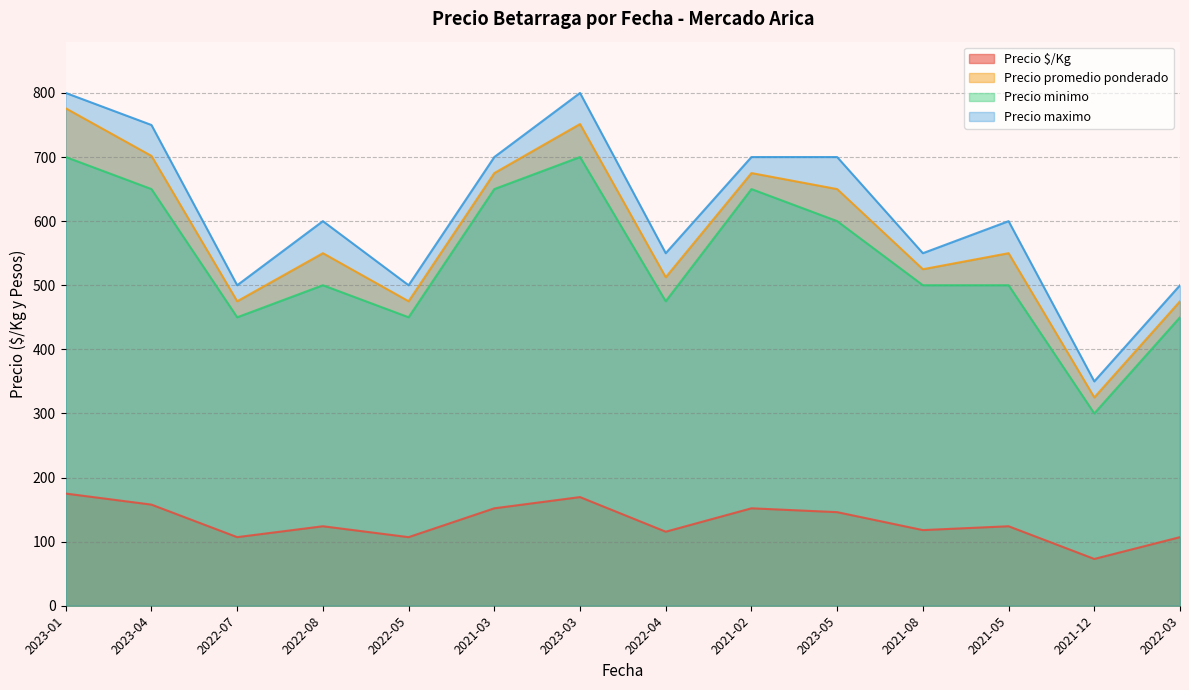

True or false: Precio minimo and Precio promedio ponderado intersect in this chart.

False